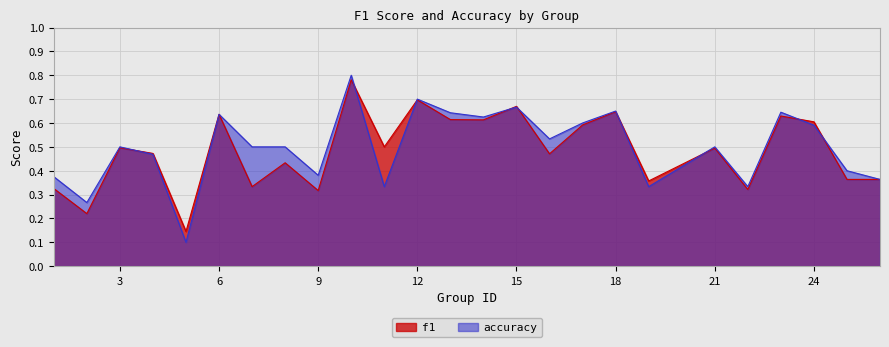

What is the sum of all f1 values?

12.1